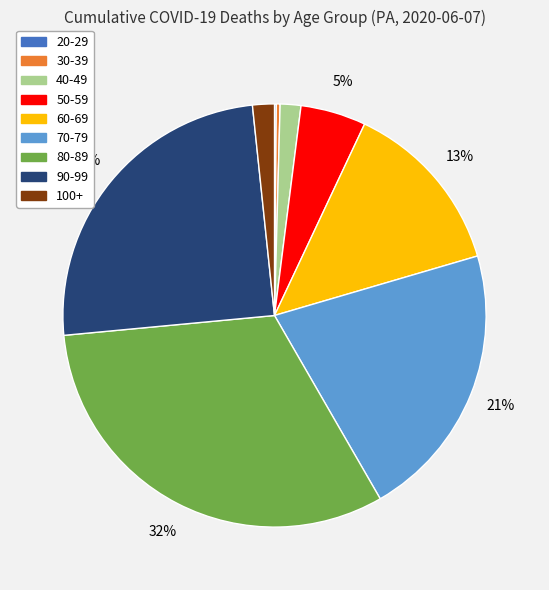

Is it true that 70-79 is 27% of the pie?

False